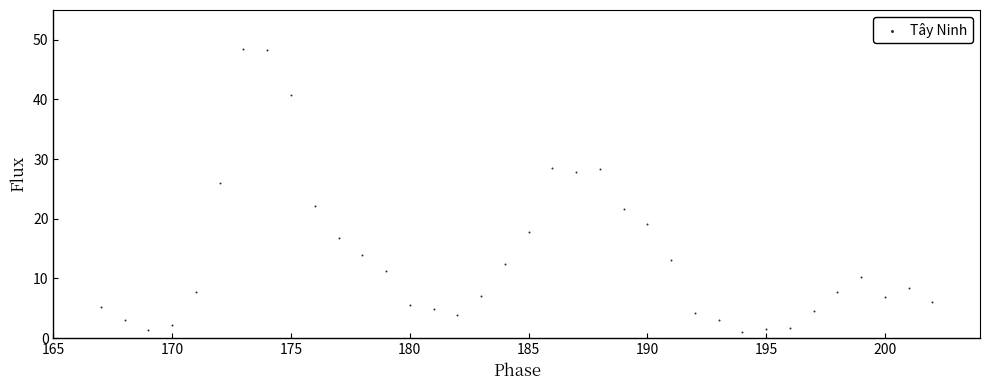

What is the range of X values (max minus min)?

35.0